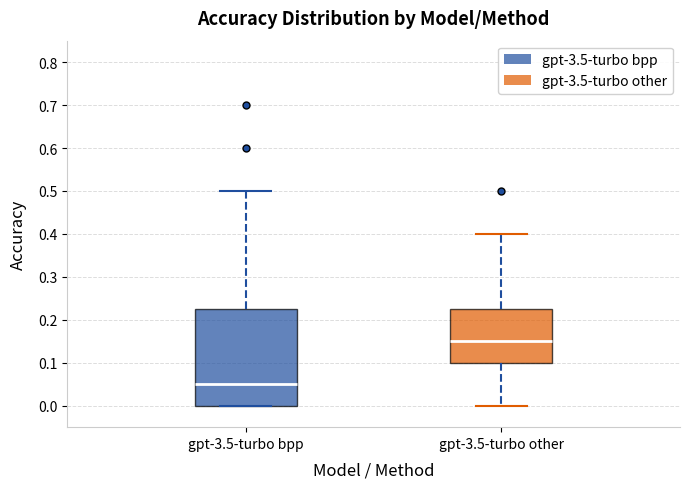

Reading left to right, read every box against the y-axis: the position of its median line, the range the box covers, and the ends of its whiskers. The values are not printed on the chart, so give them approximately, as read against the axis.

gpt-3.5-turbo bpp: median 0.05, box 0.00 to 0.23, whiskers 0.00 to 0.50
gpt-3.5-turbo other: median 0.15, box 0.10 to 0.23, whiskers 0.00 to 0.40